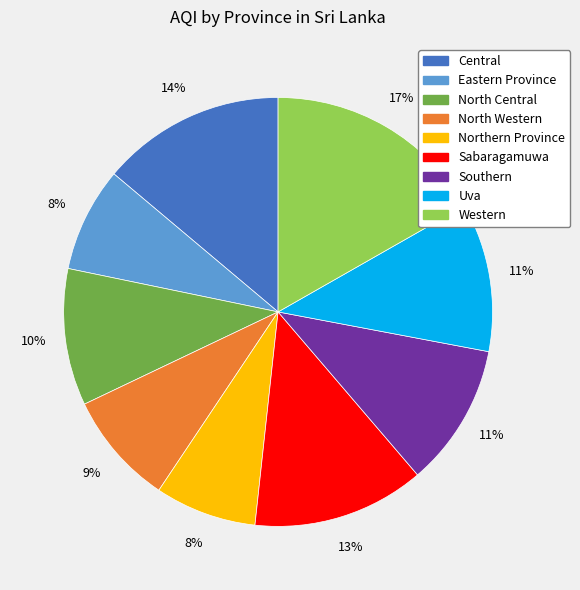

Is there any slice that represents more than half of the pie?

No